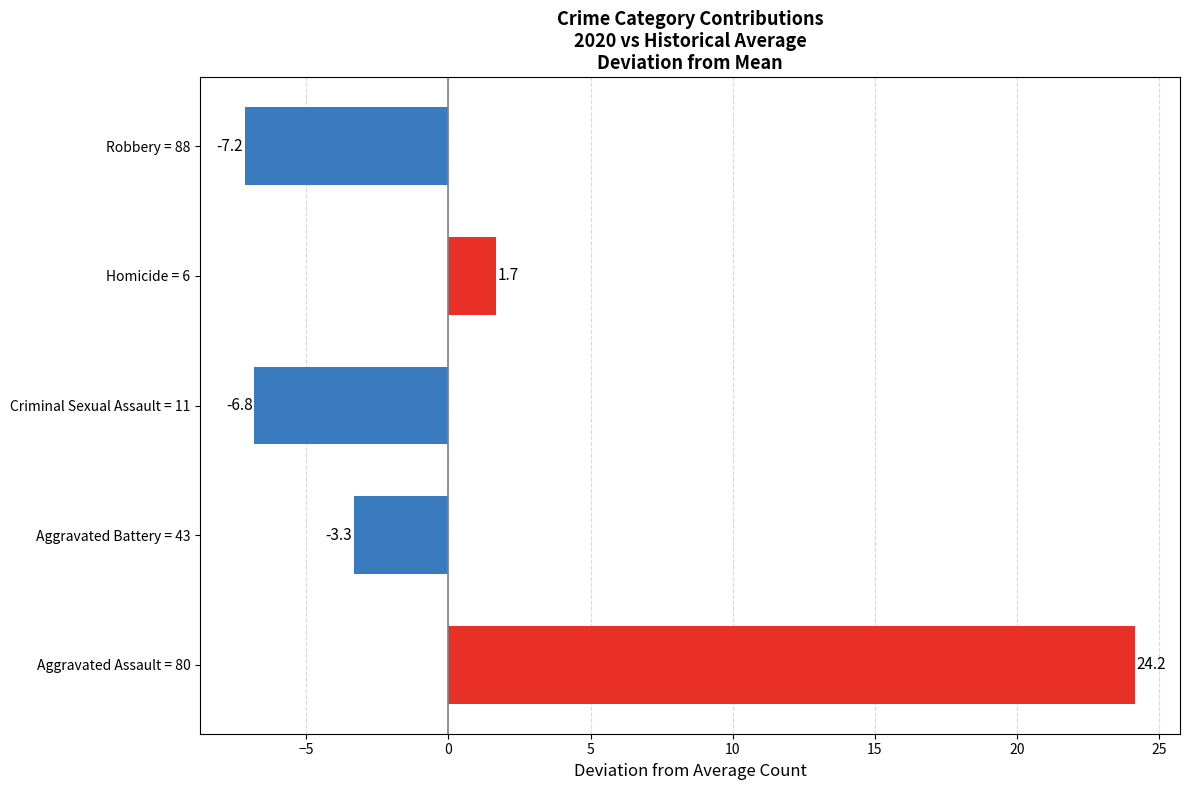

Reading bottom to top, what are all the values shown in this chart?

Aggravated Assault = 80=24.2	Aggravated Battery = 43=-3.3	Criminal Sexual Assault = 11=-6.8	Homicide = 6=1.7	Robbery = 88=-7.2